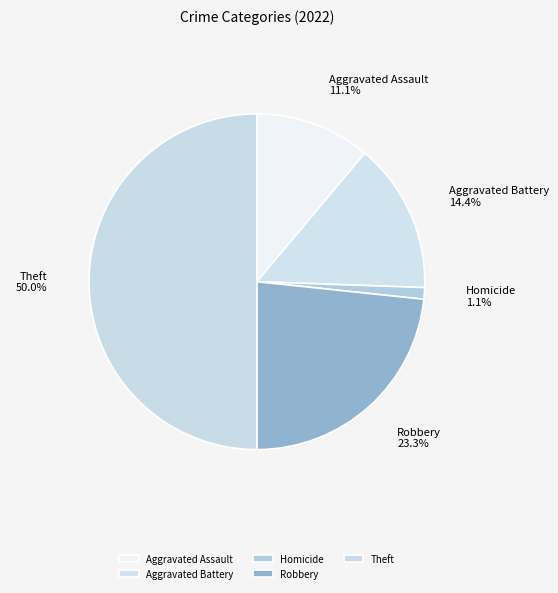

To the nearest percent, what is the difference between the largest and smallest slice percentages?

49%